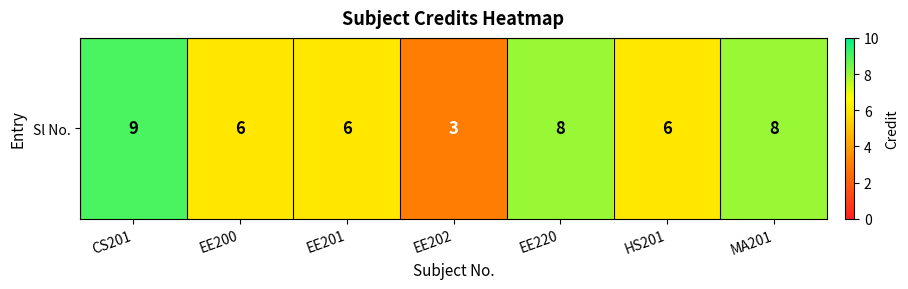

The chart shows a value of 8 at MA201. True or false?

True